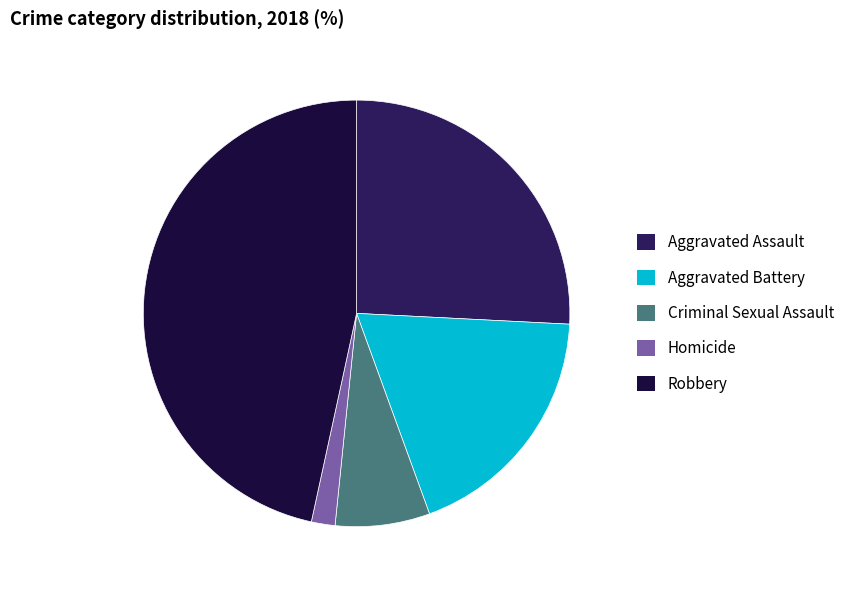

Which slice is the smallest?

Homicide